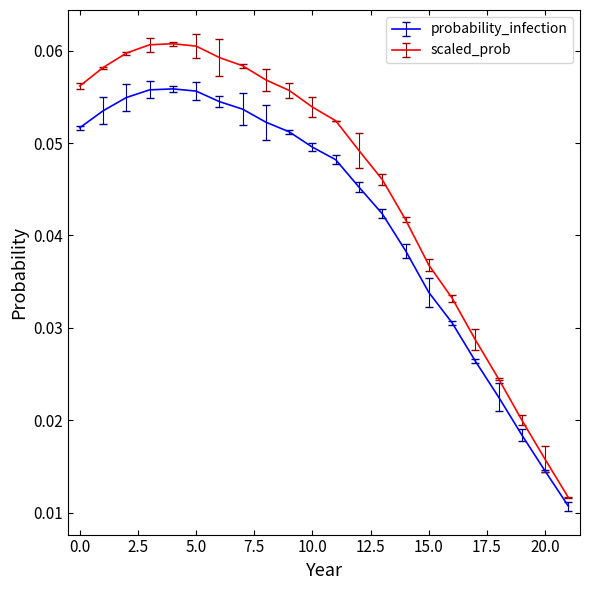

At which category is the sum across all series the highest?

4